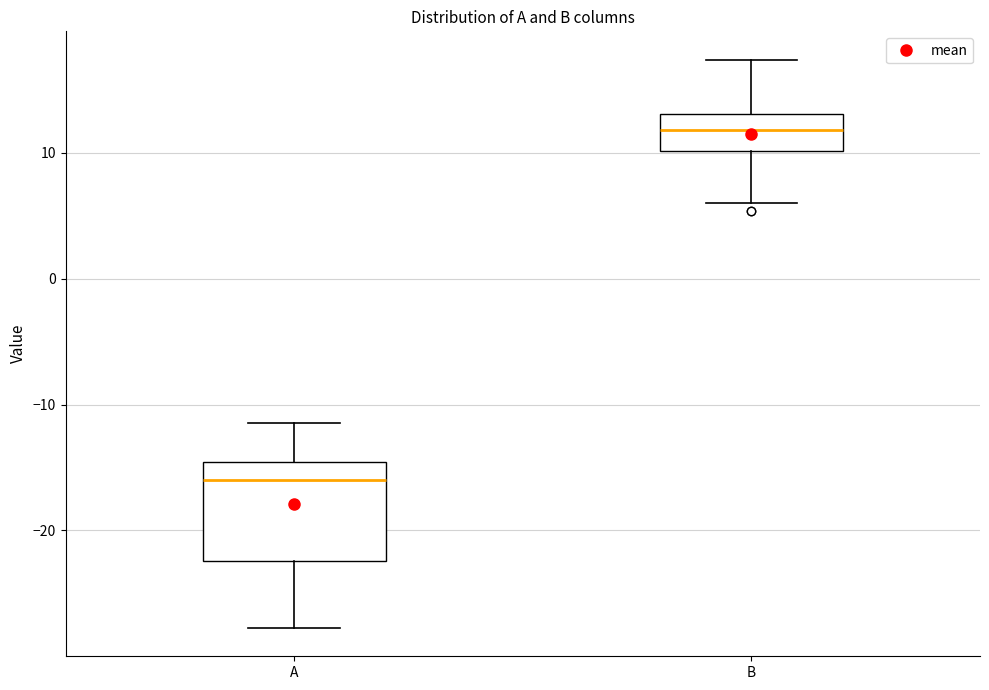

Reading left to right, read every box against the y-axis: the position of its median line, the range the box covers, and the ends of its whiskers. The values are not printed on the chart, so give them approximately, as read against the axis.

A: median -16, box -22 to -15, whiskers -28 to -11
B: median 12, box 10 to 13, whiskers 6 to 17